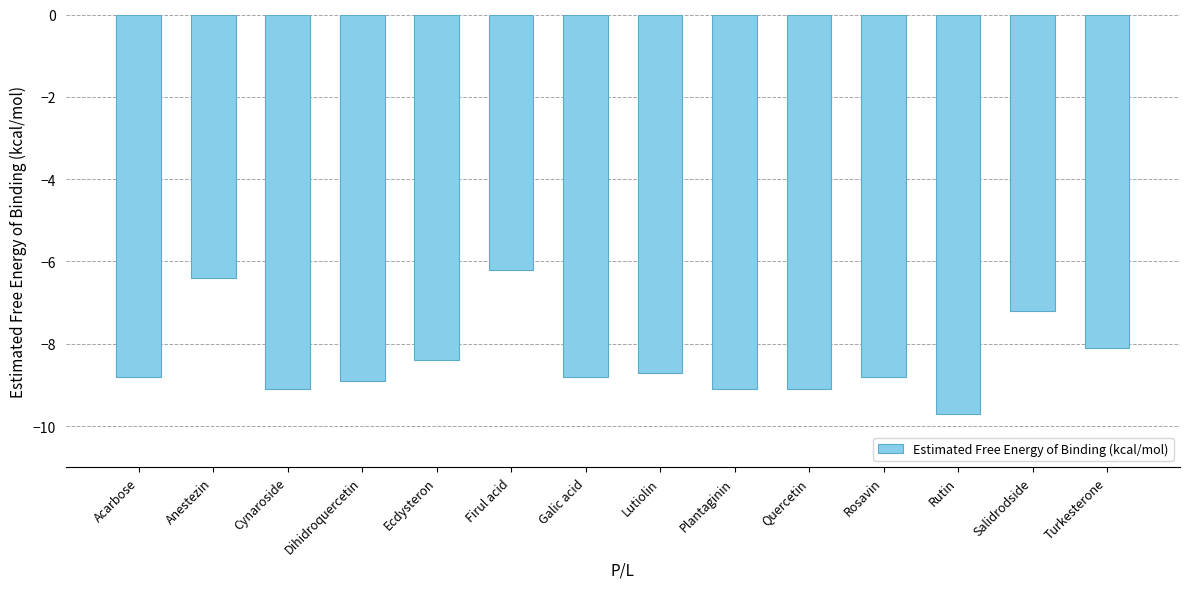

What is the value of the 4th bar from the left?

-8.9